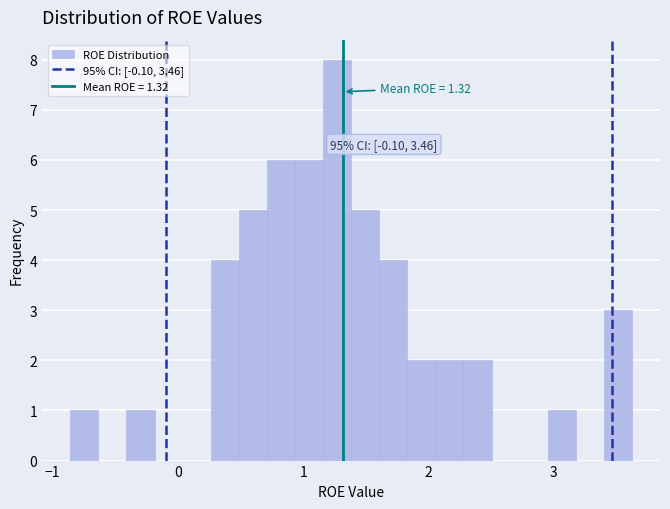

Read against the x-axis, roughly where is the centre of the tallest bar?

1.3